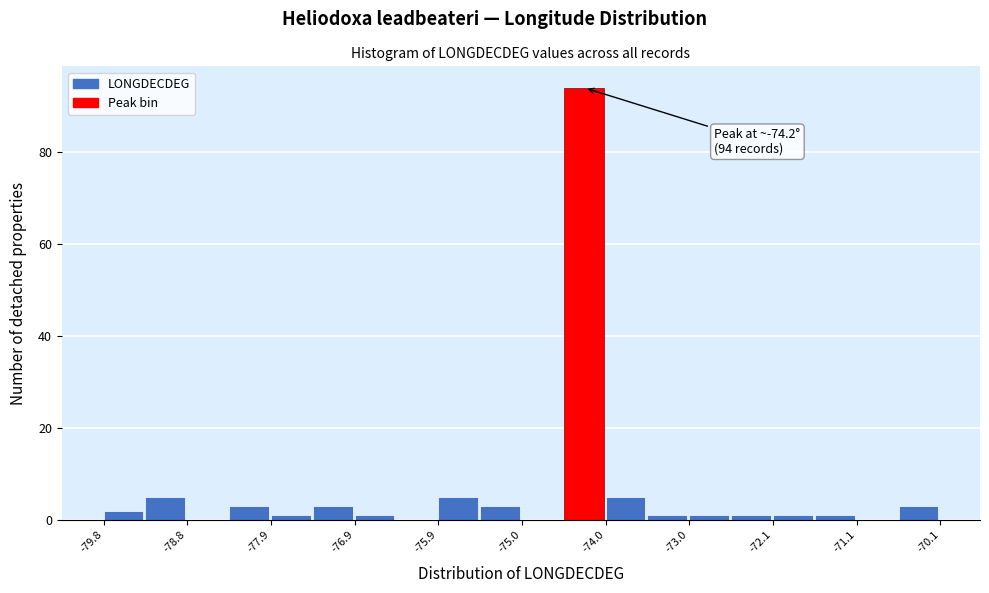

Over which range of the x-axis is the bar tallest?

-74.5 to -74.0